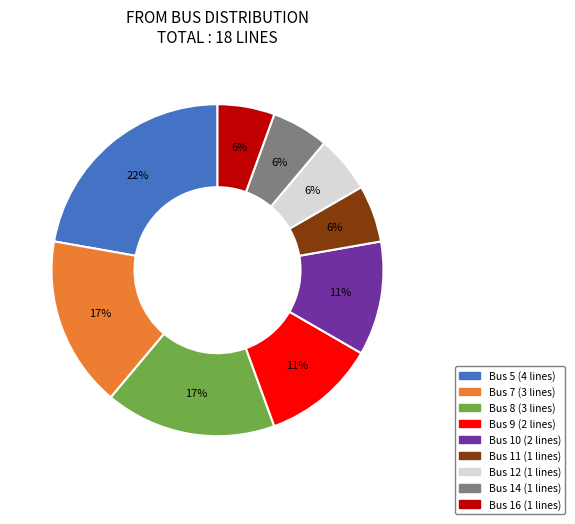

Is there a majority slice in this chart?

No